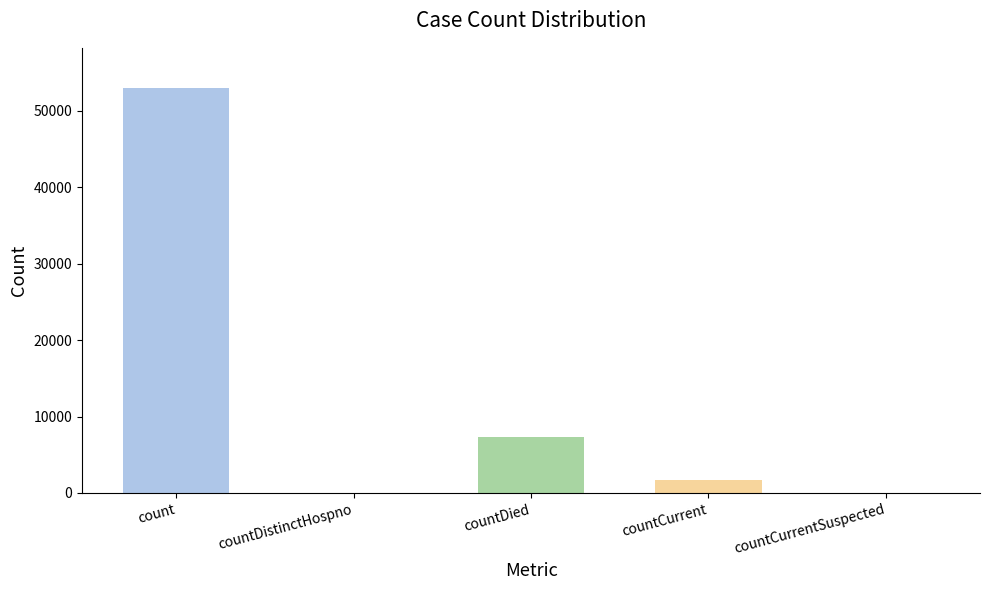

What is the change in value from count to countDistinctHospno?

-52914